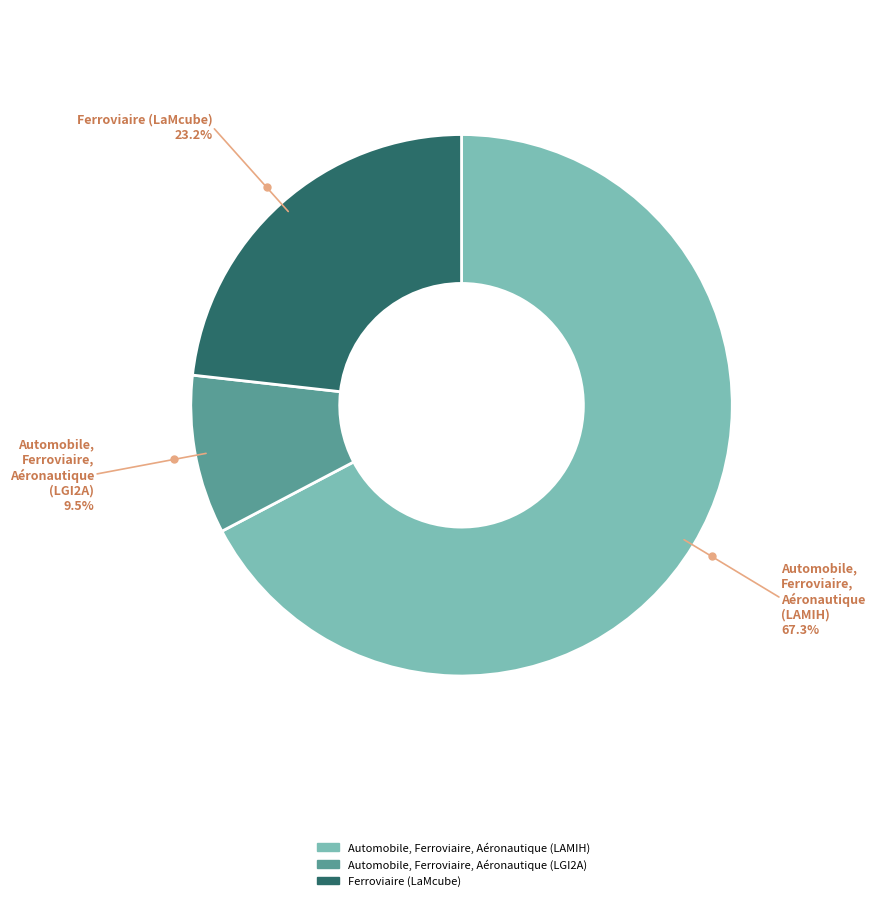

How many segments does this pie chart have?

3